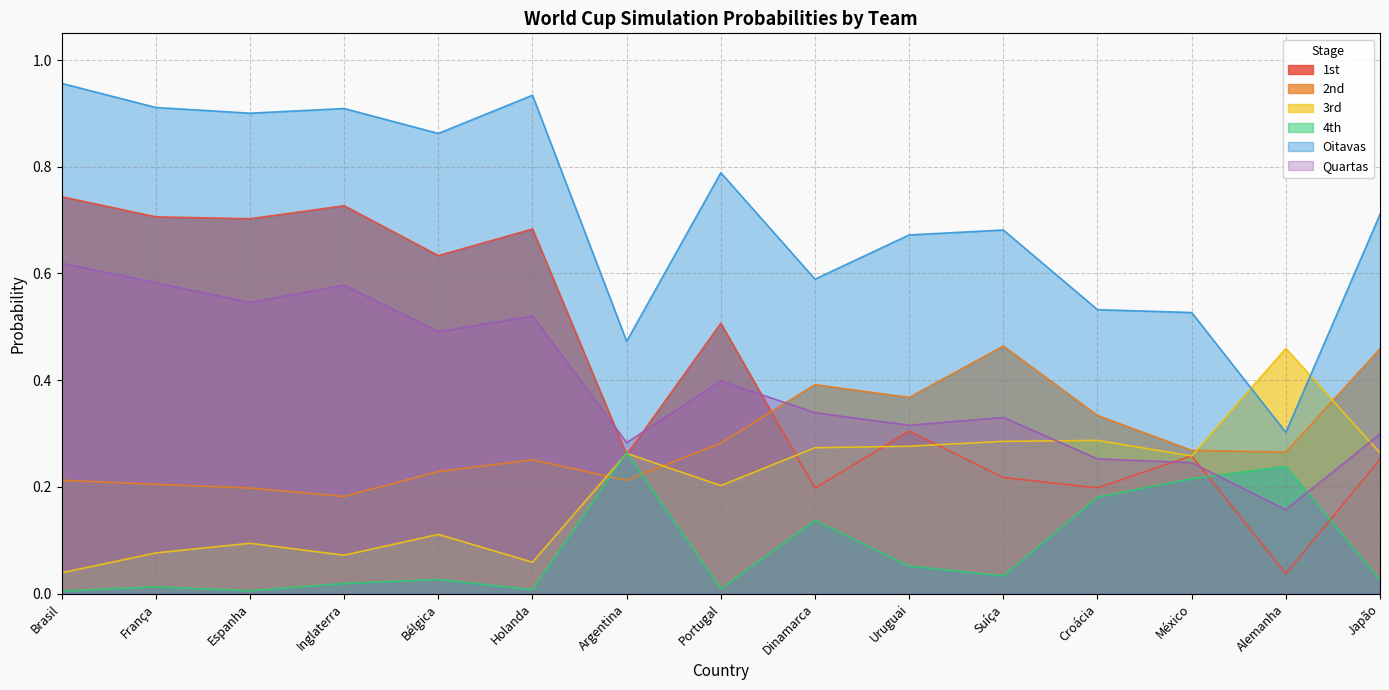

What is the label of the 6th point from the right?

Uruguai